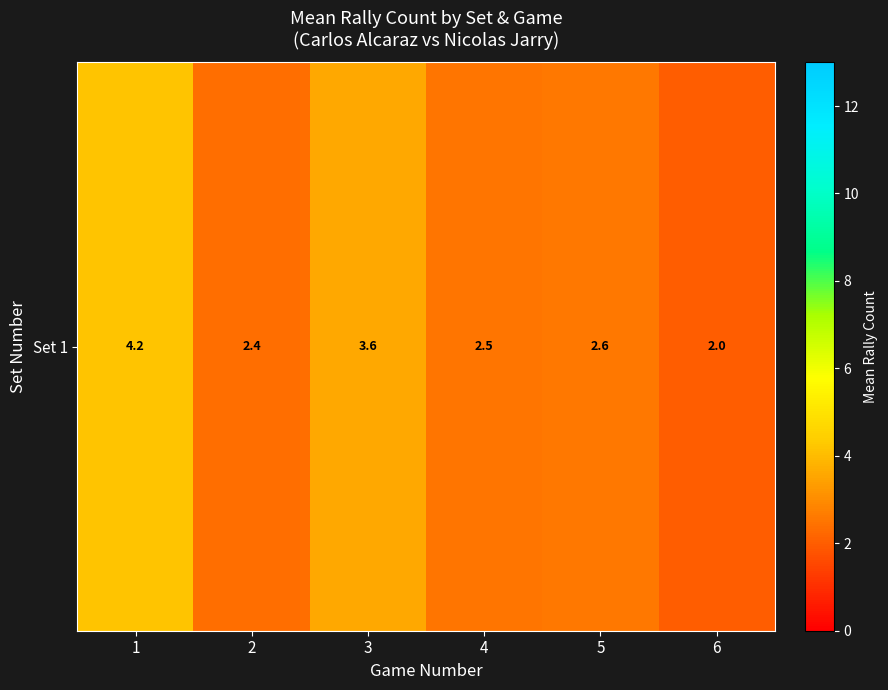

Count the number of categories in the chart.

6